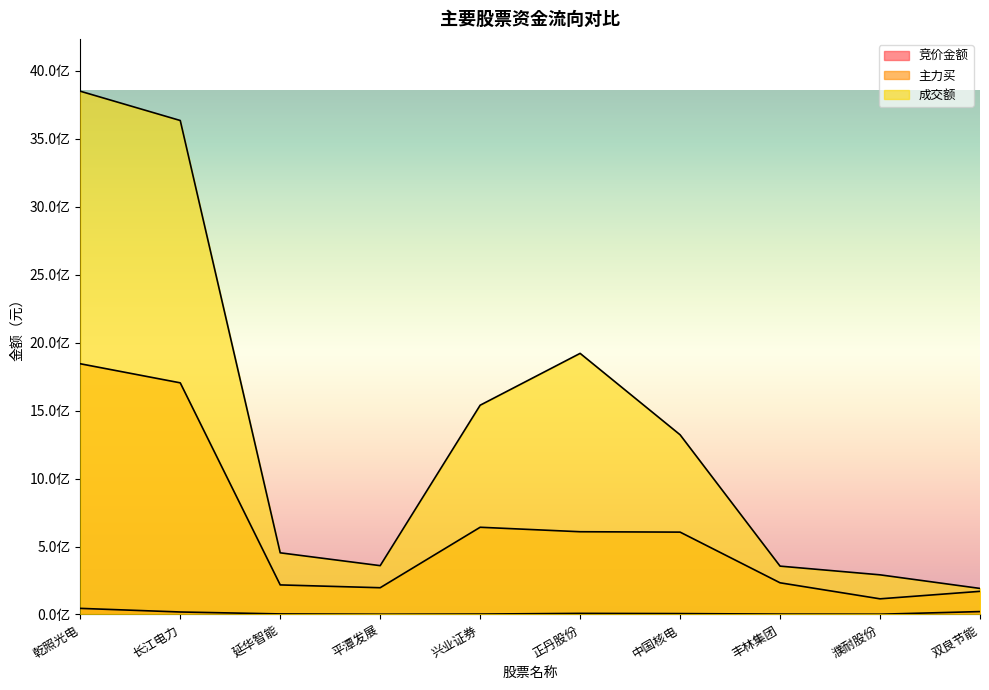

What is the label of the 3rd point from the left?

延华智能